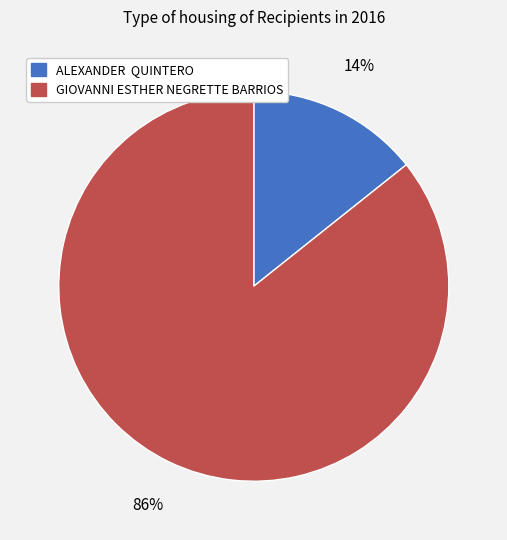

To the nearest percent, what is the average slice percentage?

50%